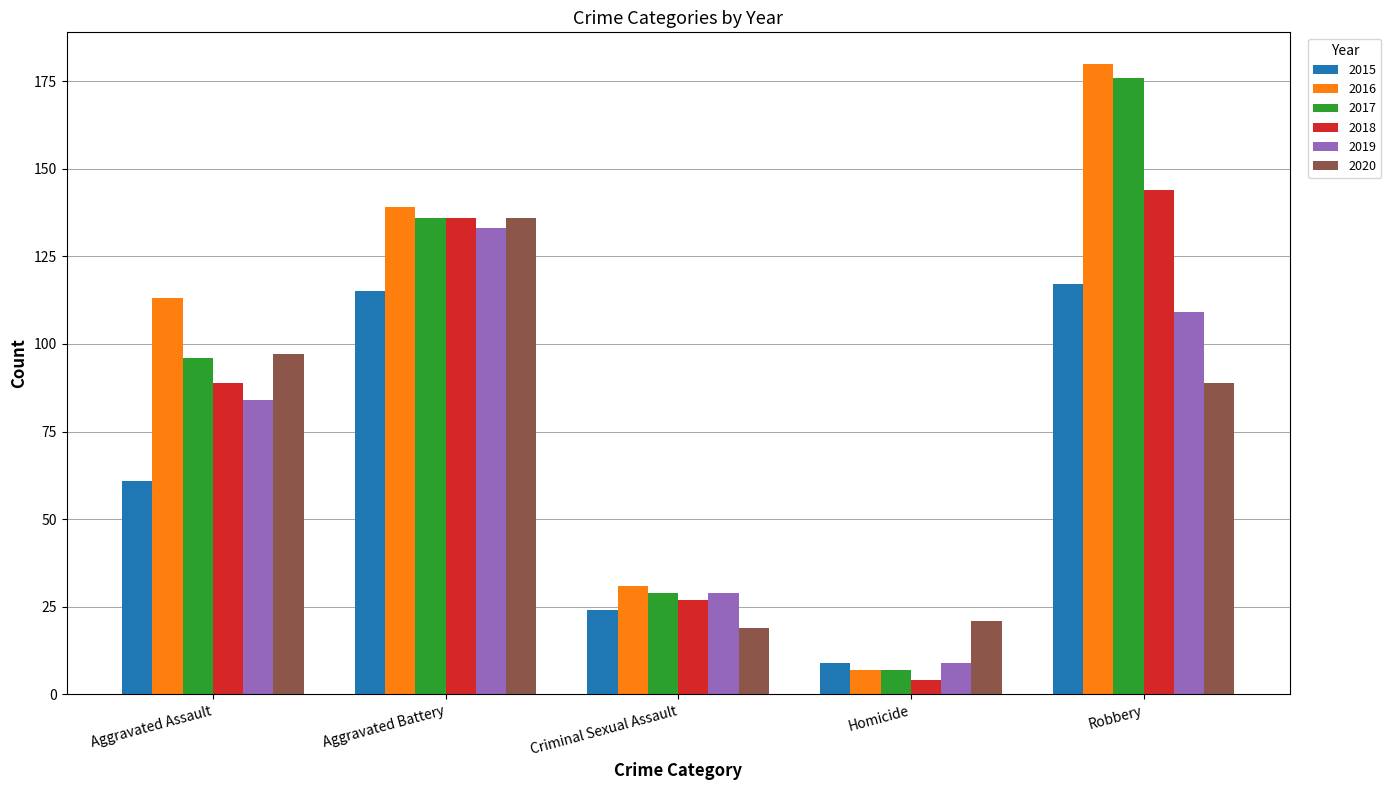

Between Homicide and Robbery, which series saw the biggest shift?

2016